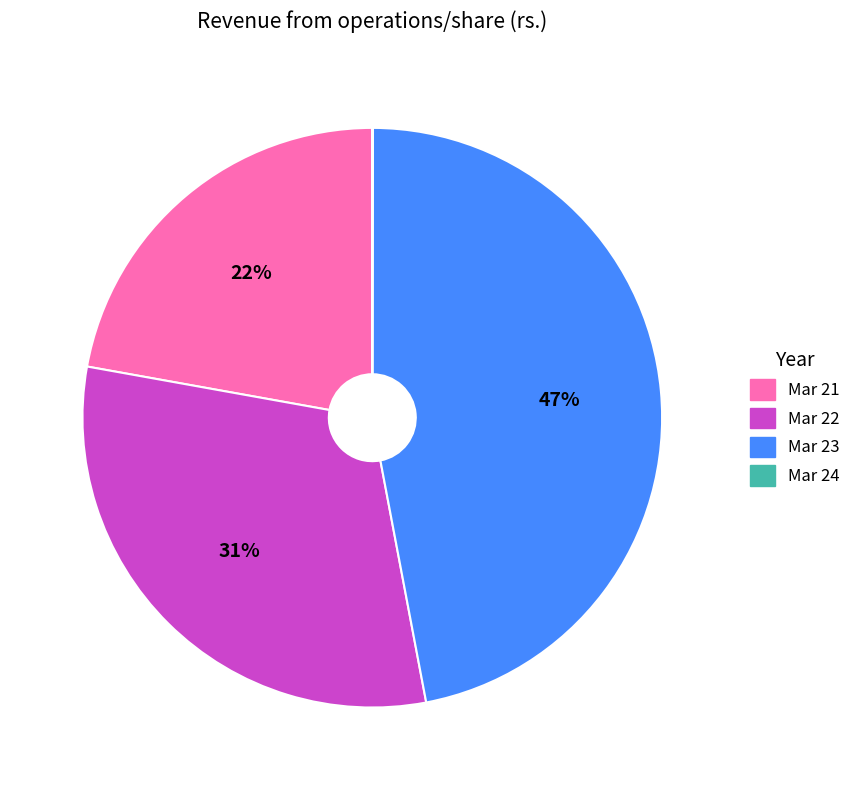

Which slice is the largest?

Mar 23